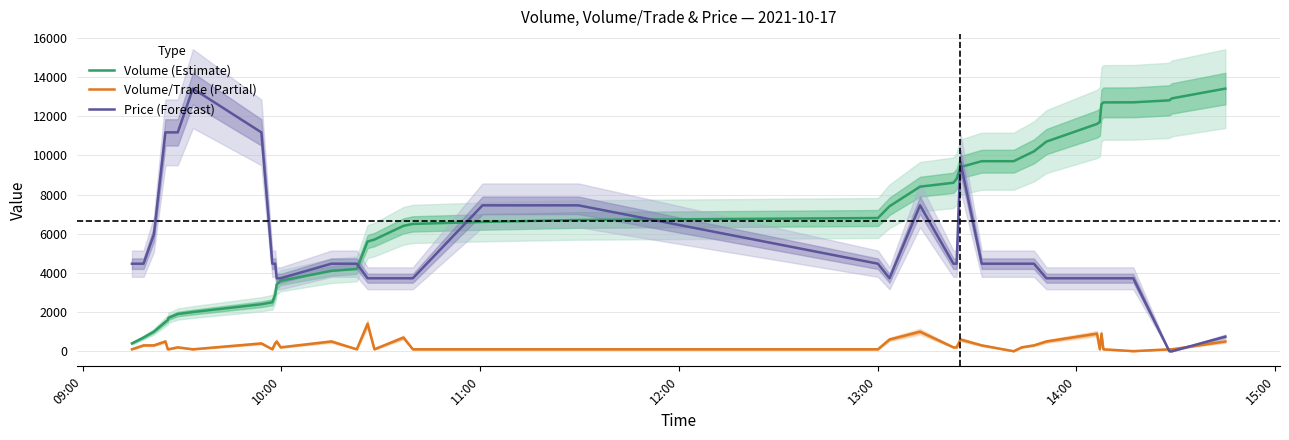

At how many categories does at least one series exceed 11891?

7